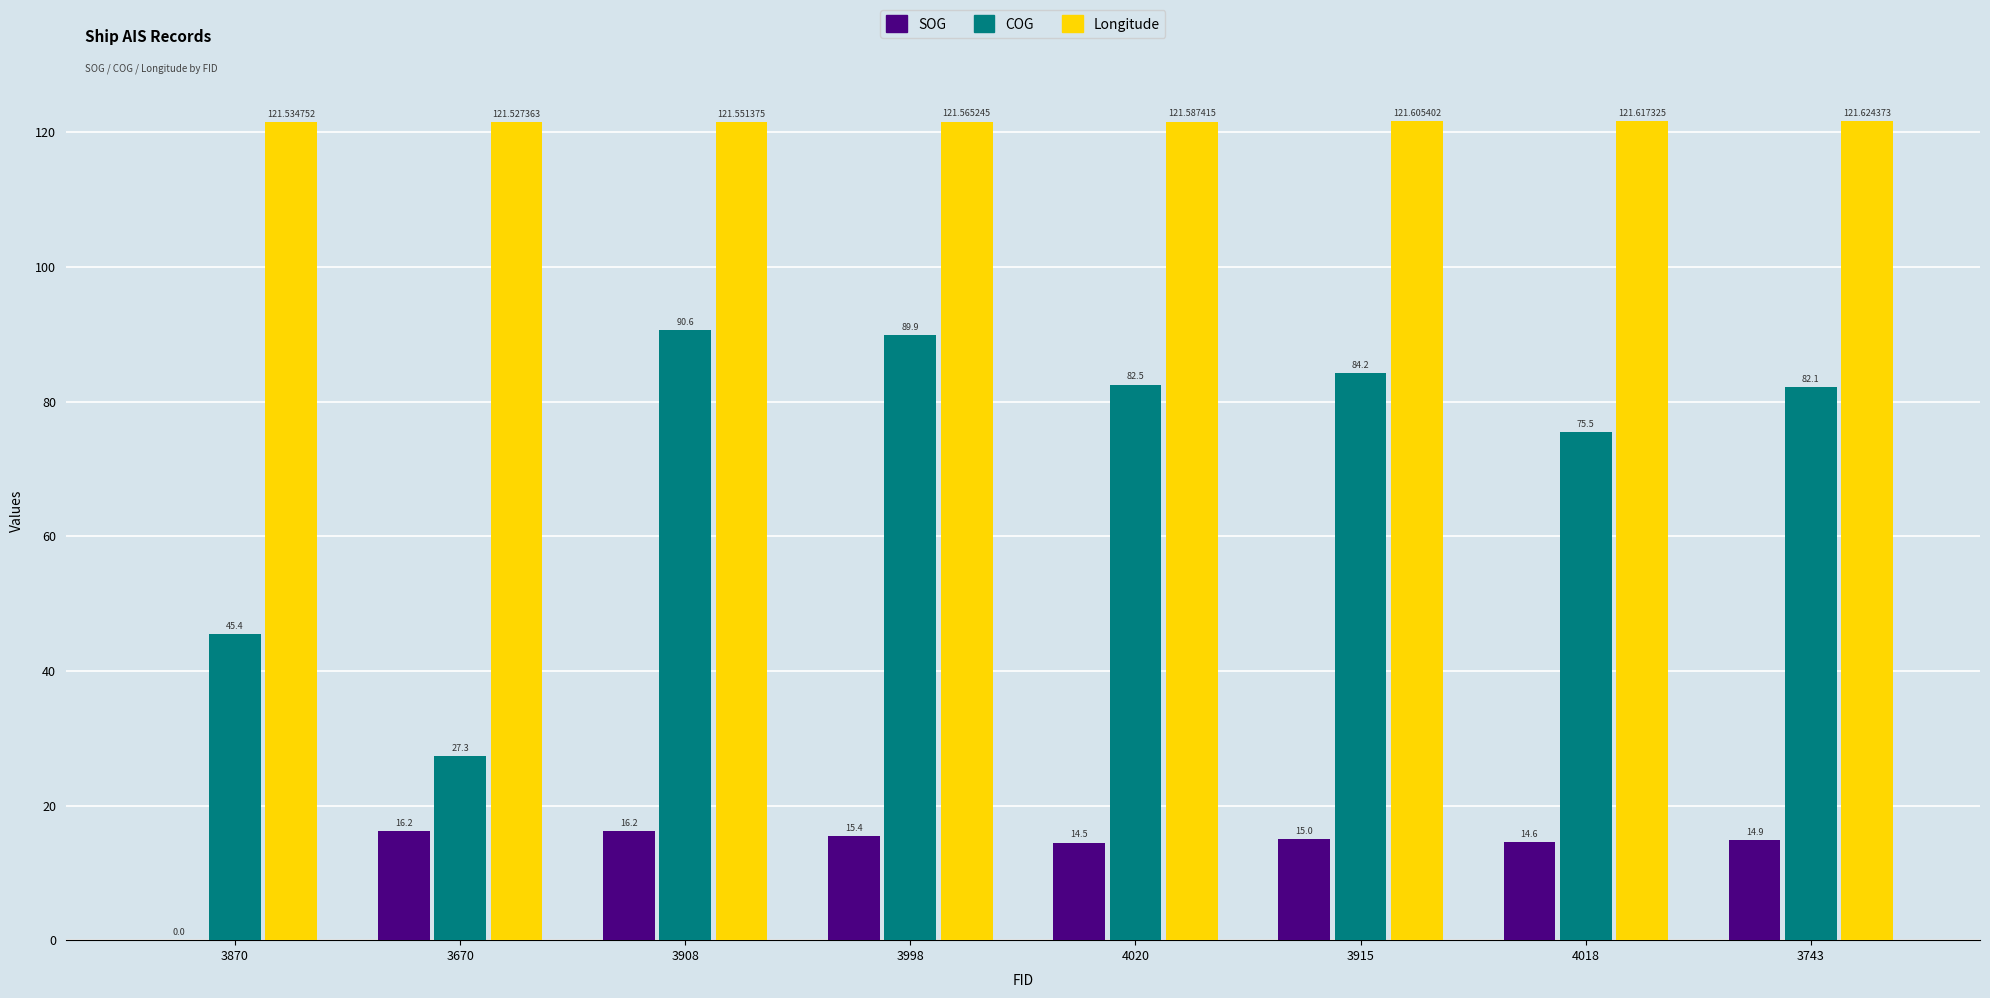

What are all the series names shown in the legend?

SOG, COG, Longitude